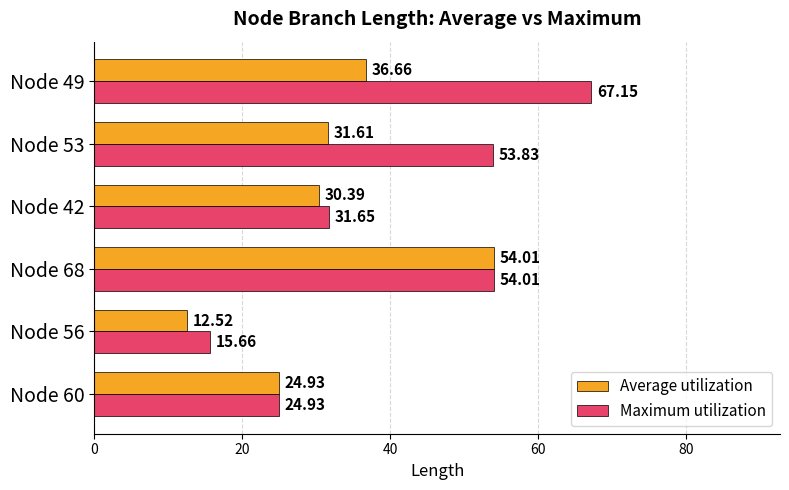

What is the difference between the maximum and minimum values in the Maximum utilization series?

51.5